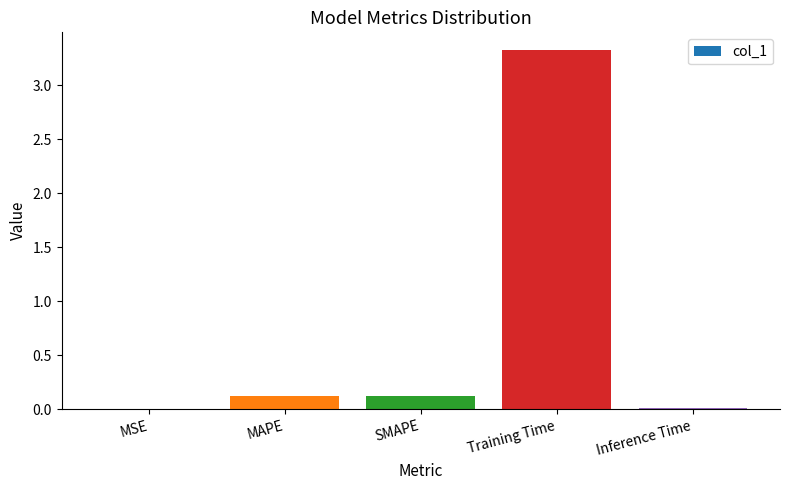

True or false: the data shows 0.1 at SMAPE.

True